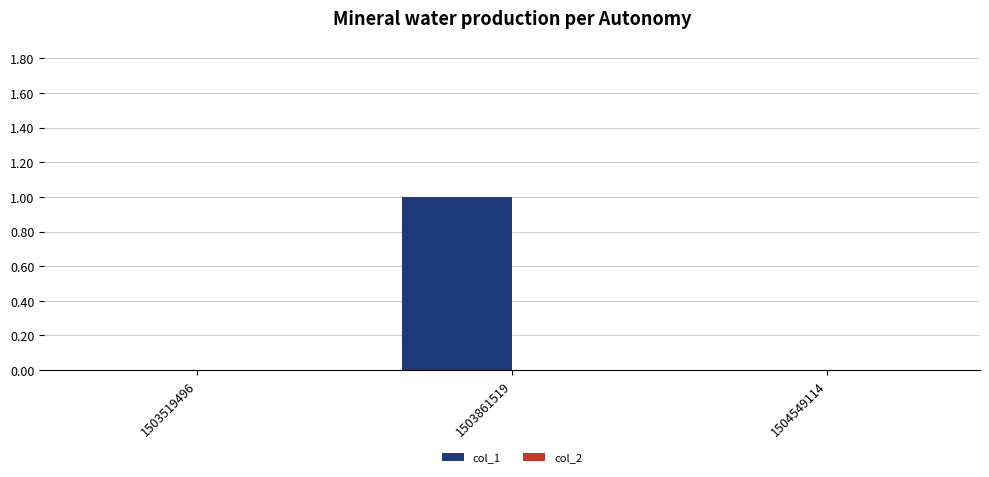

The value at 1503519496 is 0. True or false?

True